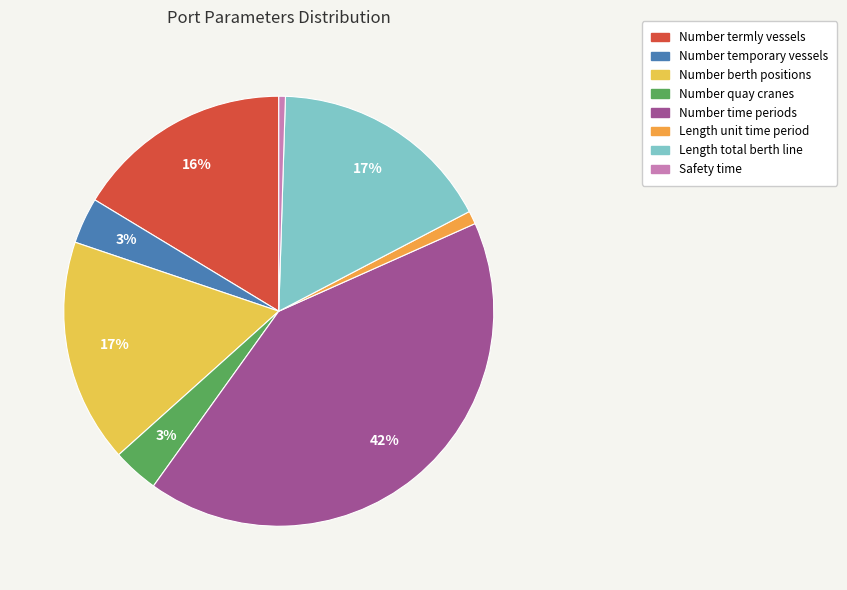

How many segments does this pie chart have?

8